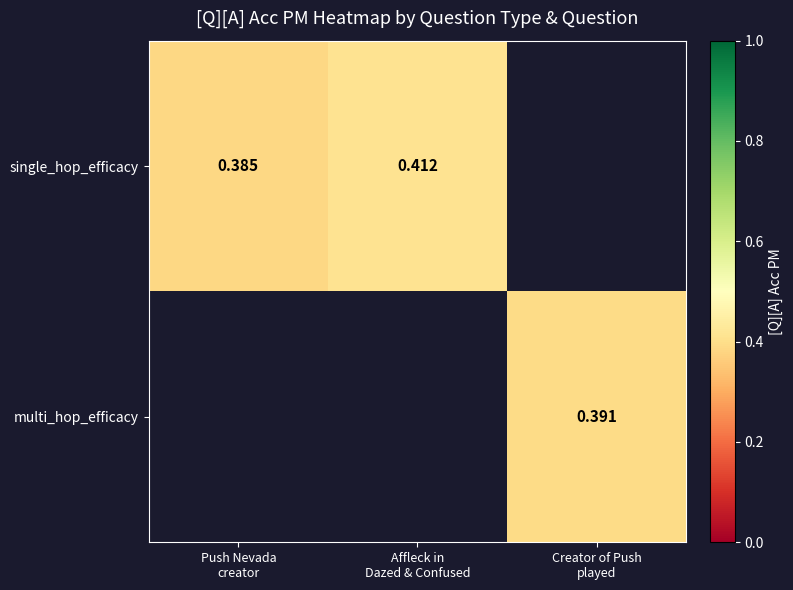

Which series has the widest spread of values?

single_hop_efficacy